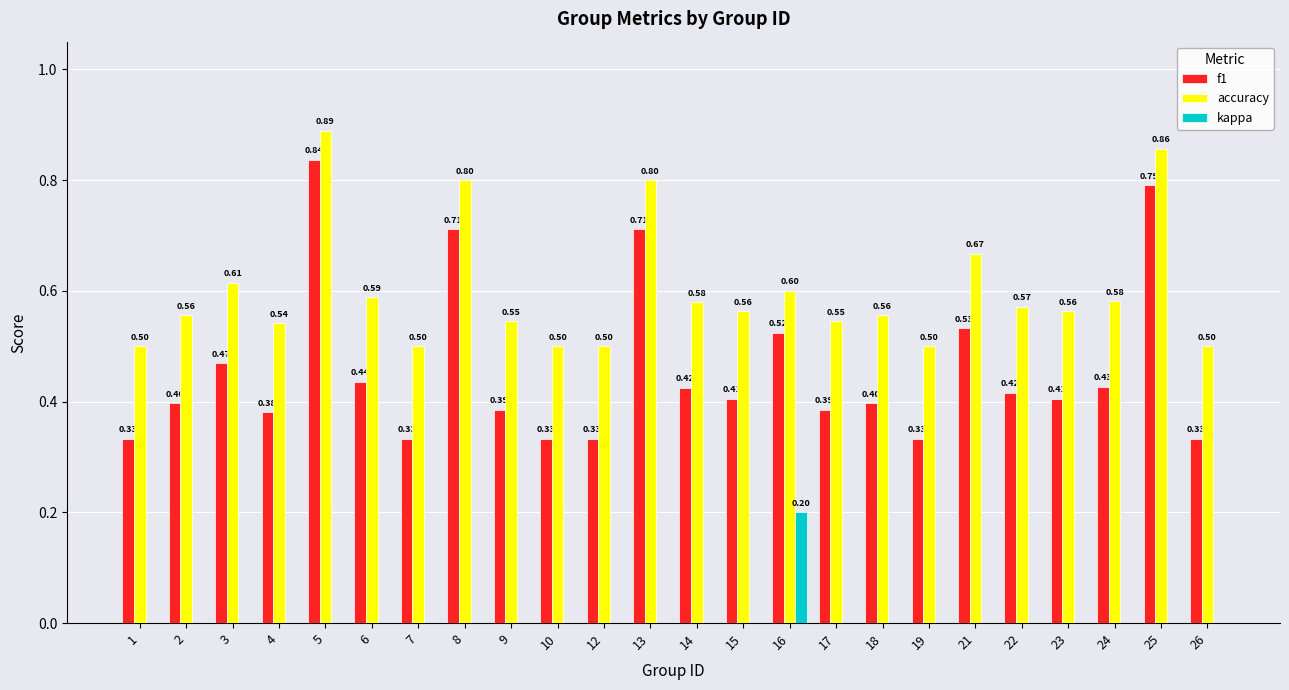

The value of kappa at 13 is 0.1. True or false?

False